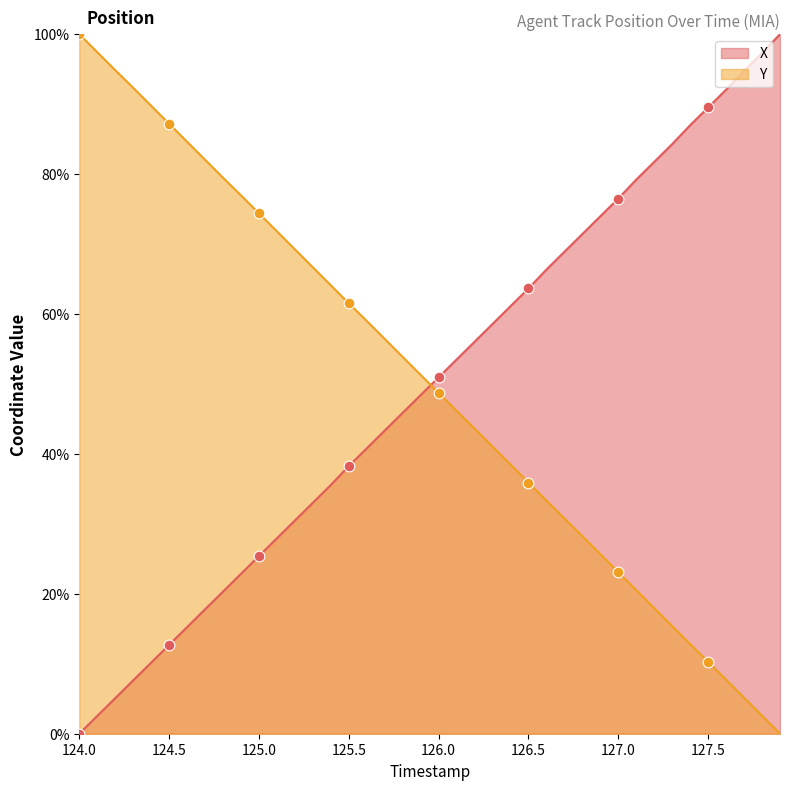

What is the total value across all series at 126.0?

99.7